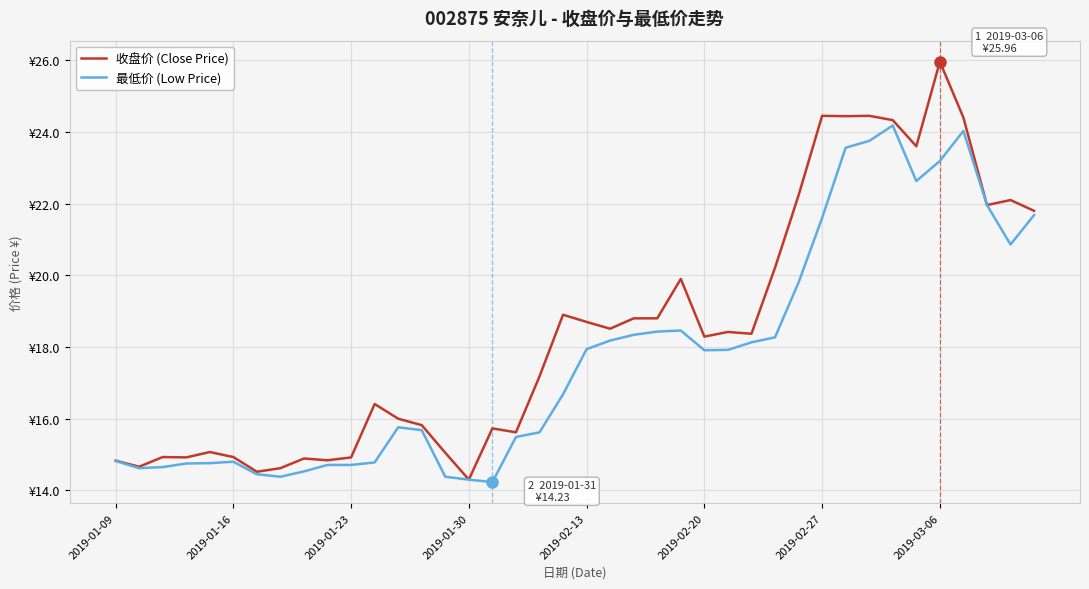

Does the chart display data point markers on the line(s)?

No